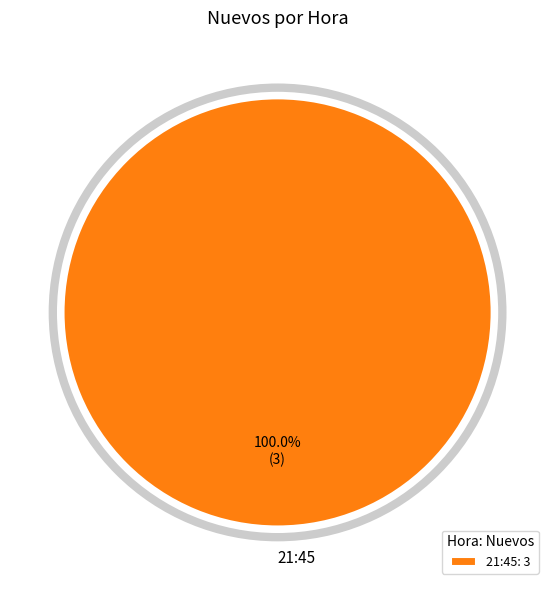

How many slices are in this pie chart?

1